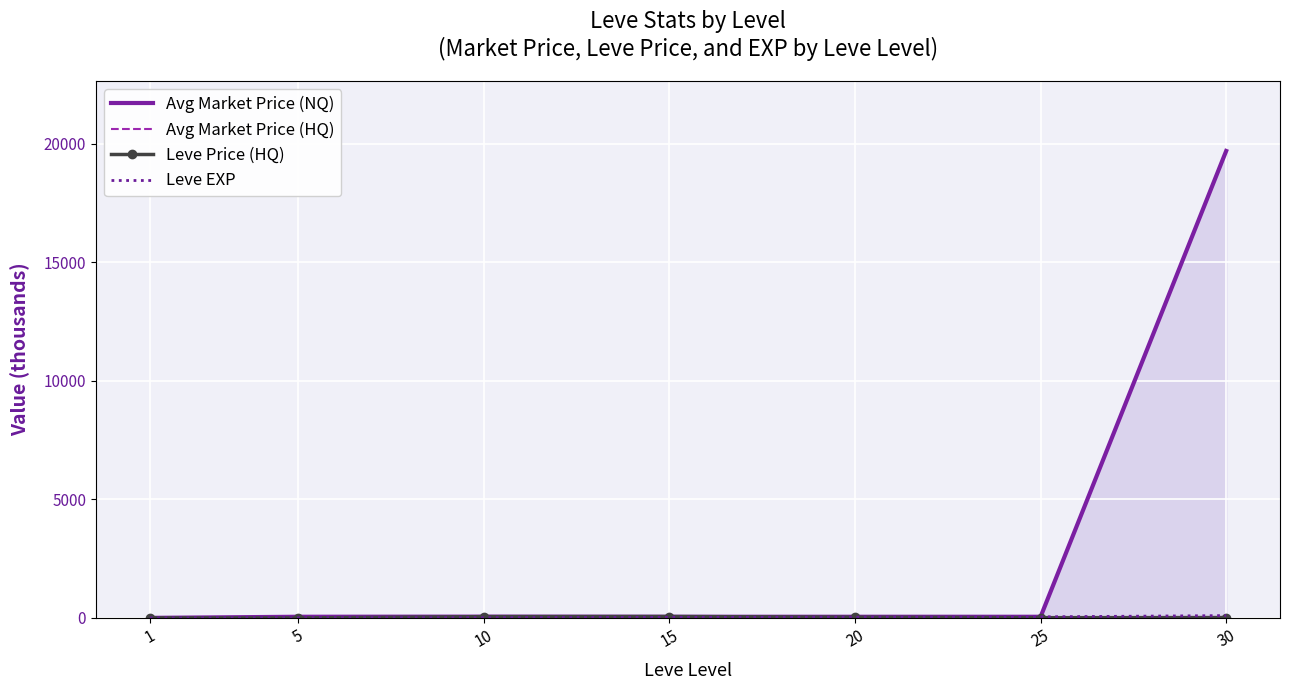

How many data points in Avg Market Price (NQ) are less than 50?

2